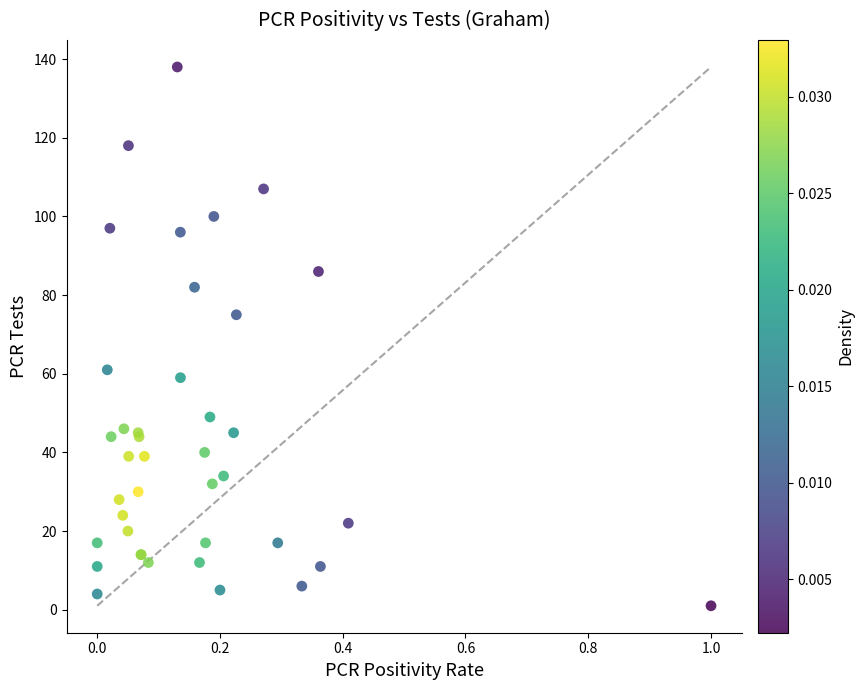

What Y value in the scatter plot is closest to 69?

75